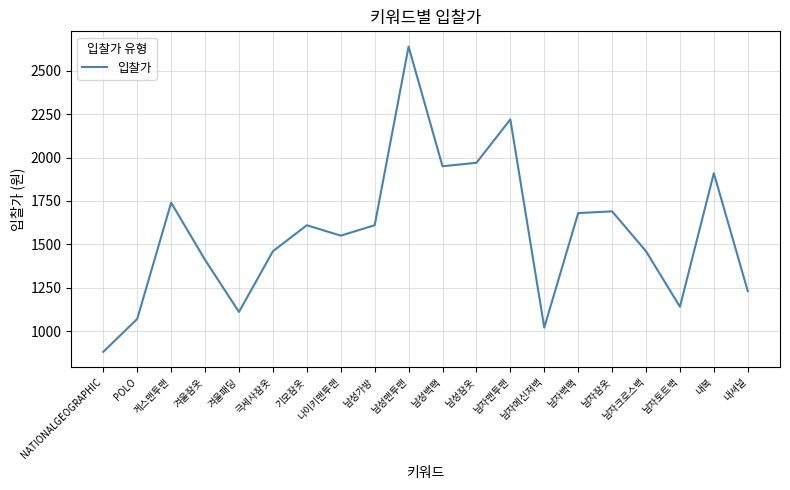

Which label corresponds to the smallest value in the chart?

NATIONALGEOGRAPHIC